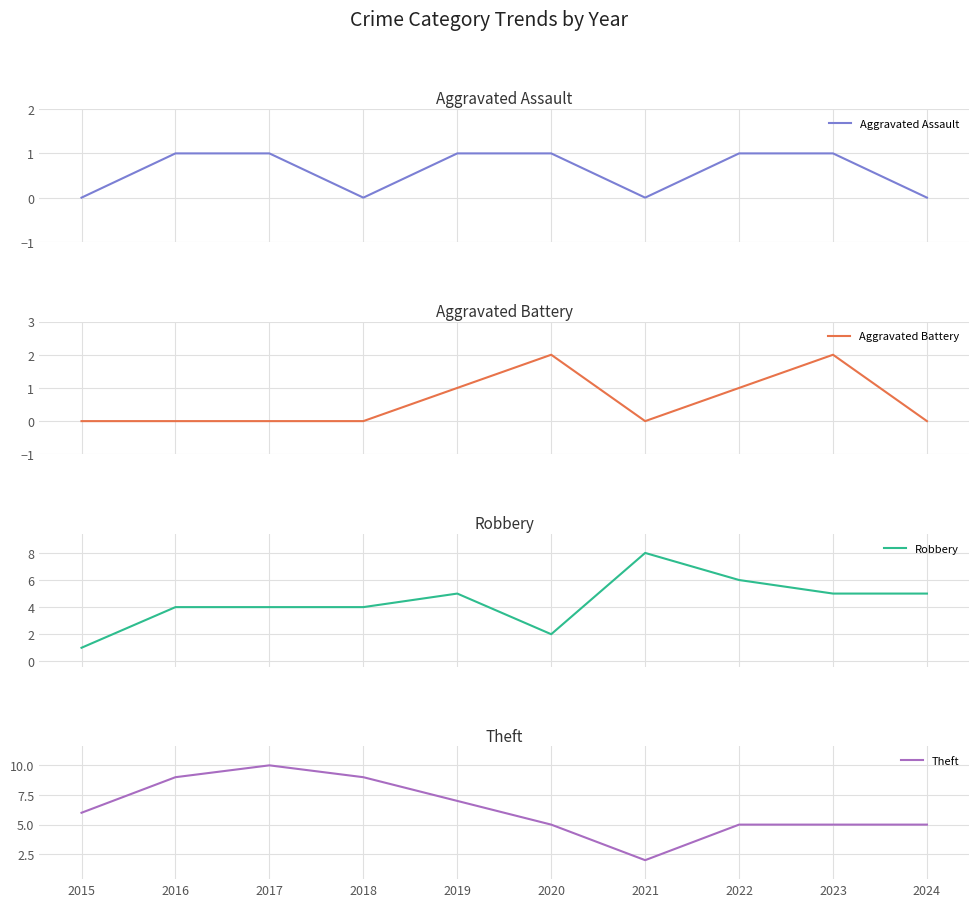

What is the approximate value of Aggravated Assault at 2016?

1